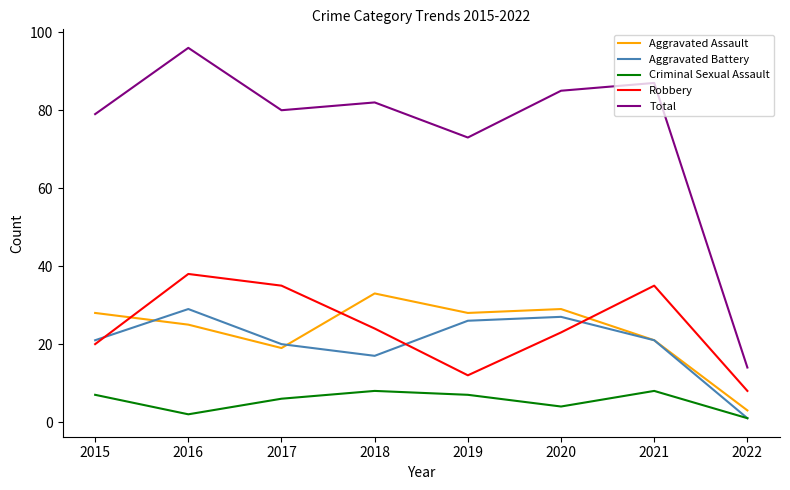

Between 2017 and 2018, which series saw the biggest shift?

Aggravated Assault